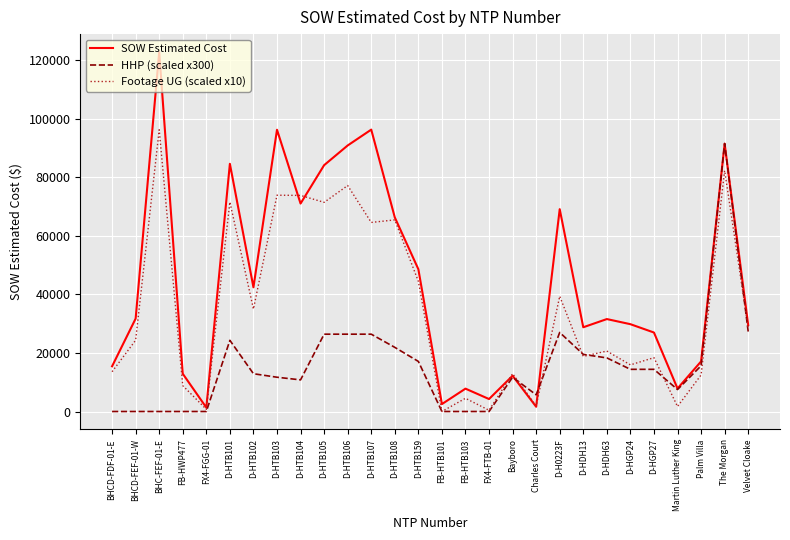

What is the approximate value of Footage UG (scaled x10) at Palm Villa?

12460.0